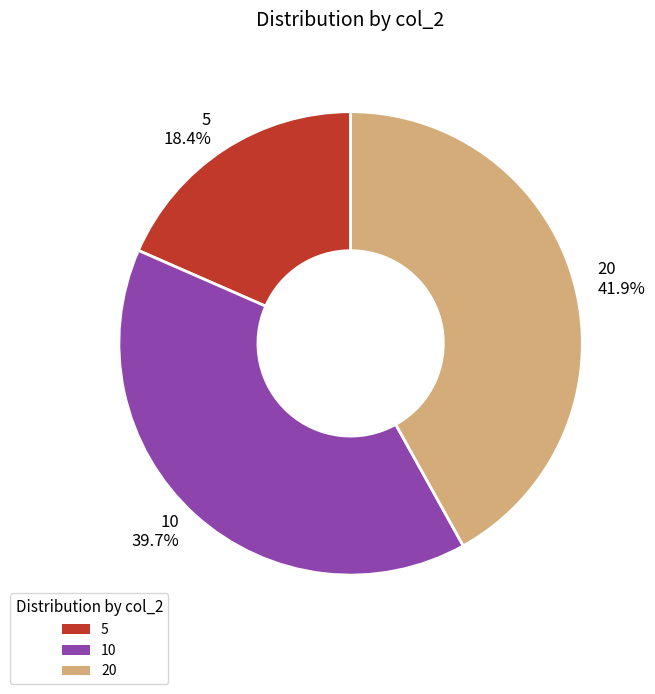

Is there a majority slice in this chart?

No